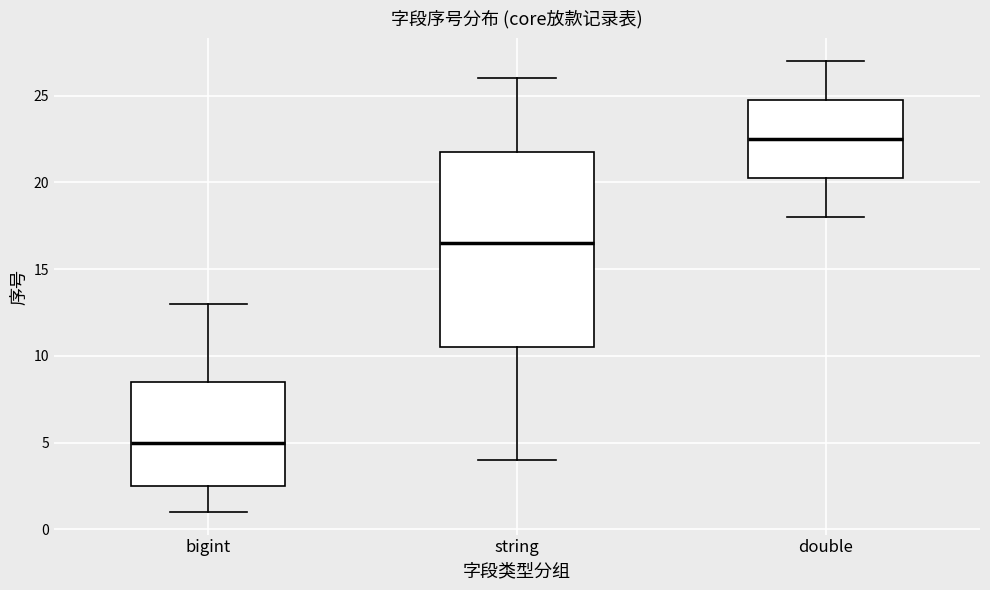

Which box is the tallest, from its lower edge to its upper edge?

string